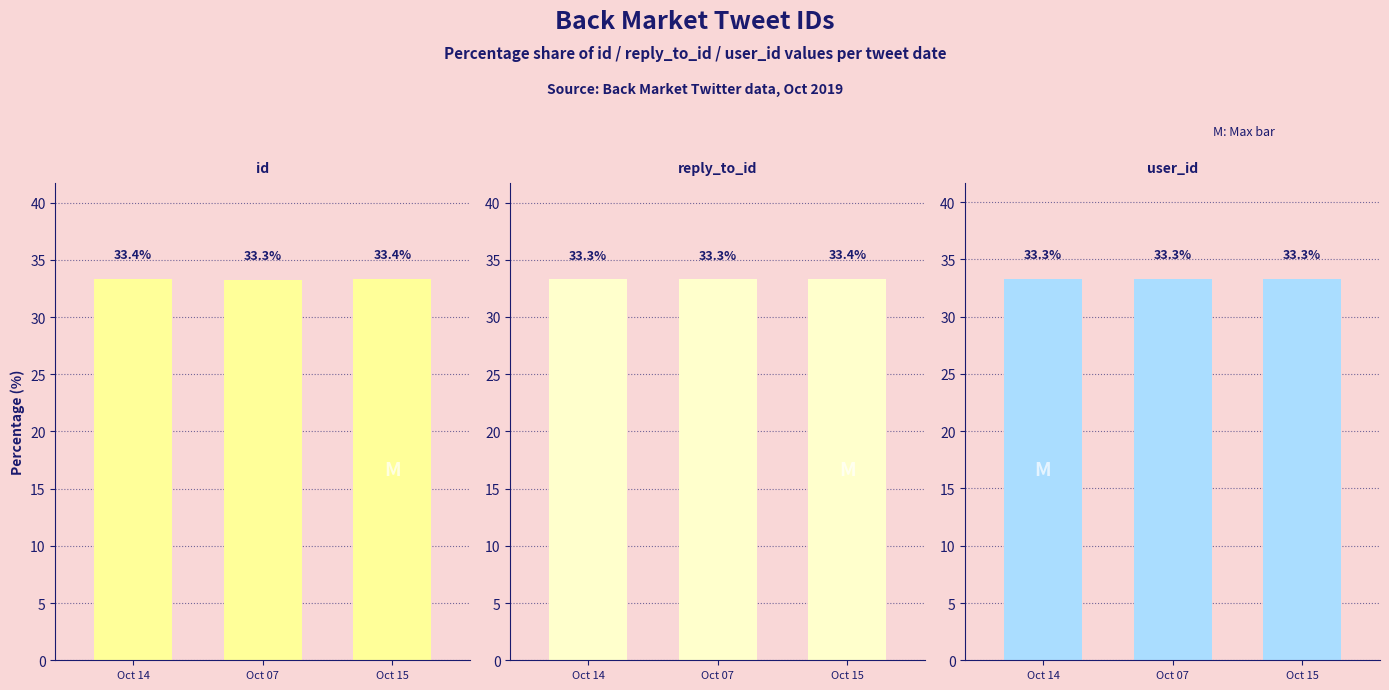

Rank the series at Oct 14 from lowest to highest value.

user_id, reply_to_id, id